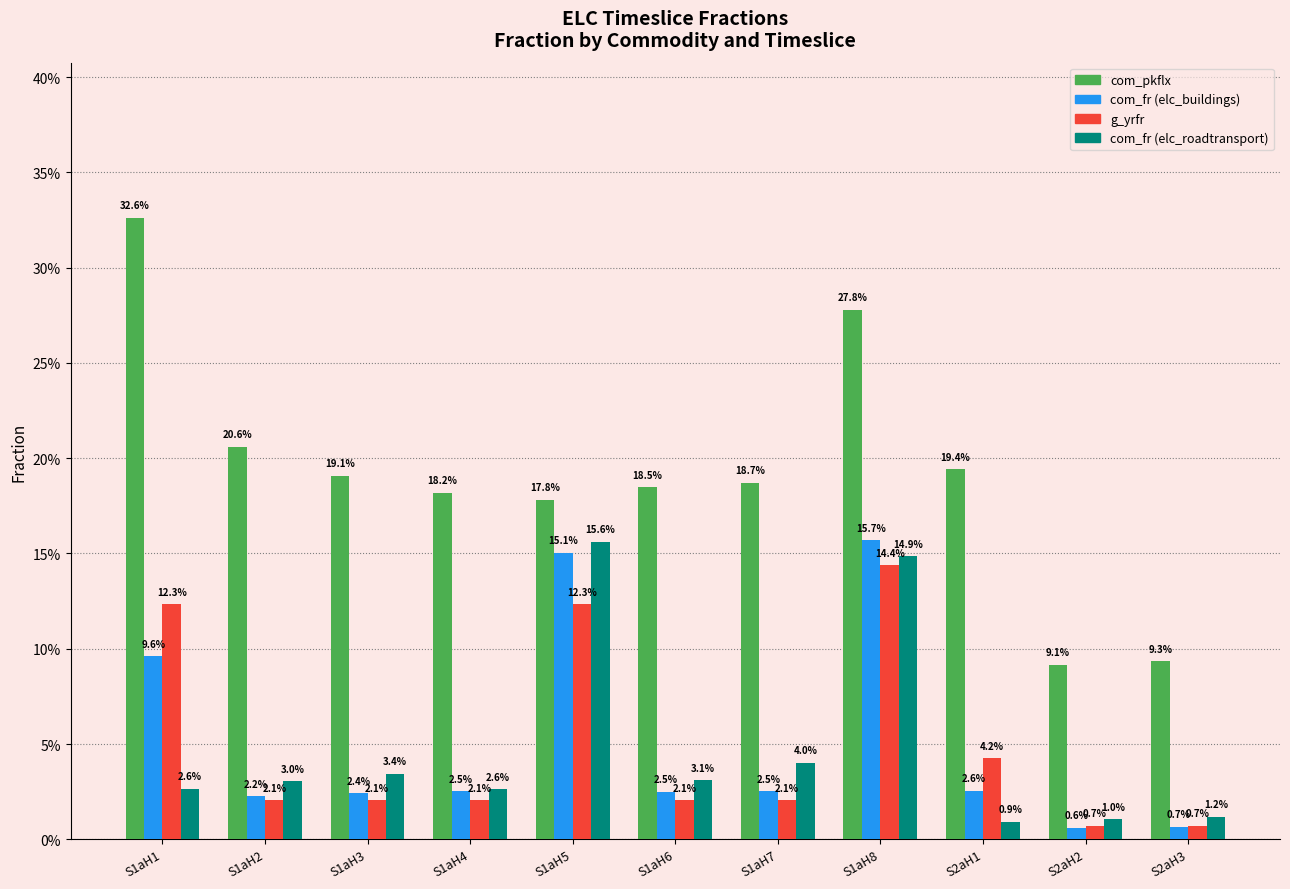

What is the highest value of the com_fr (elc_roadtransport) series?

0.2